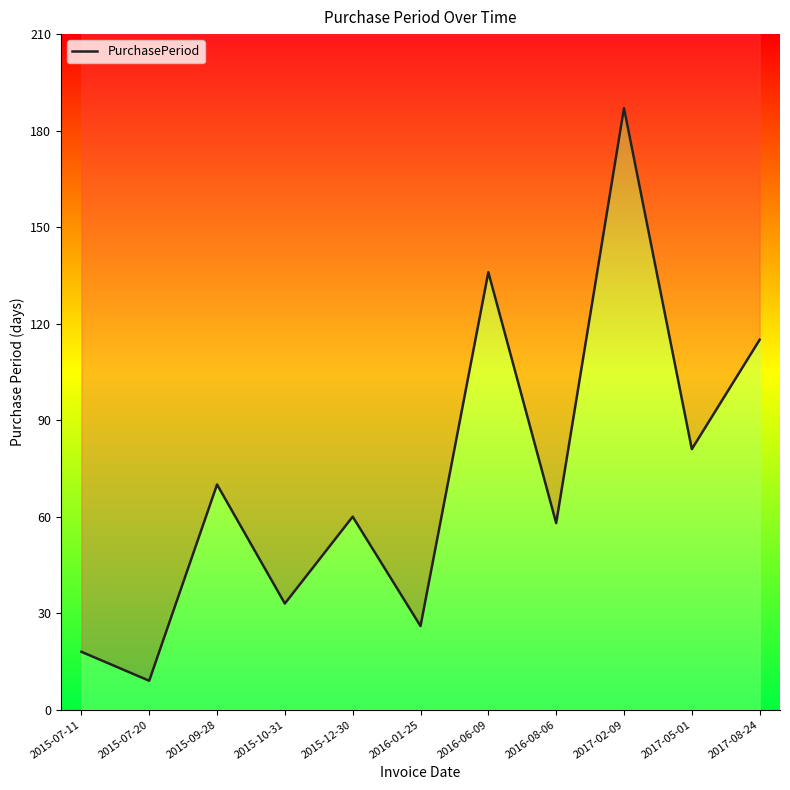

Is this an area chart (filled region under the line)?

No